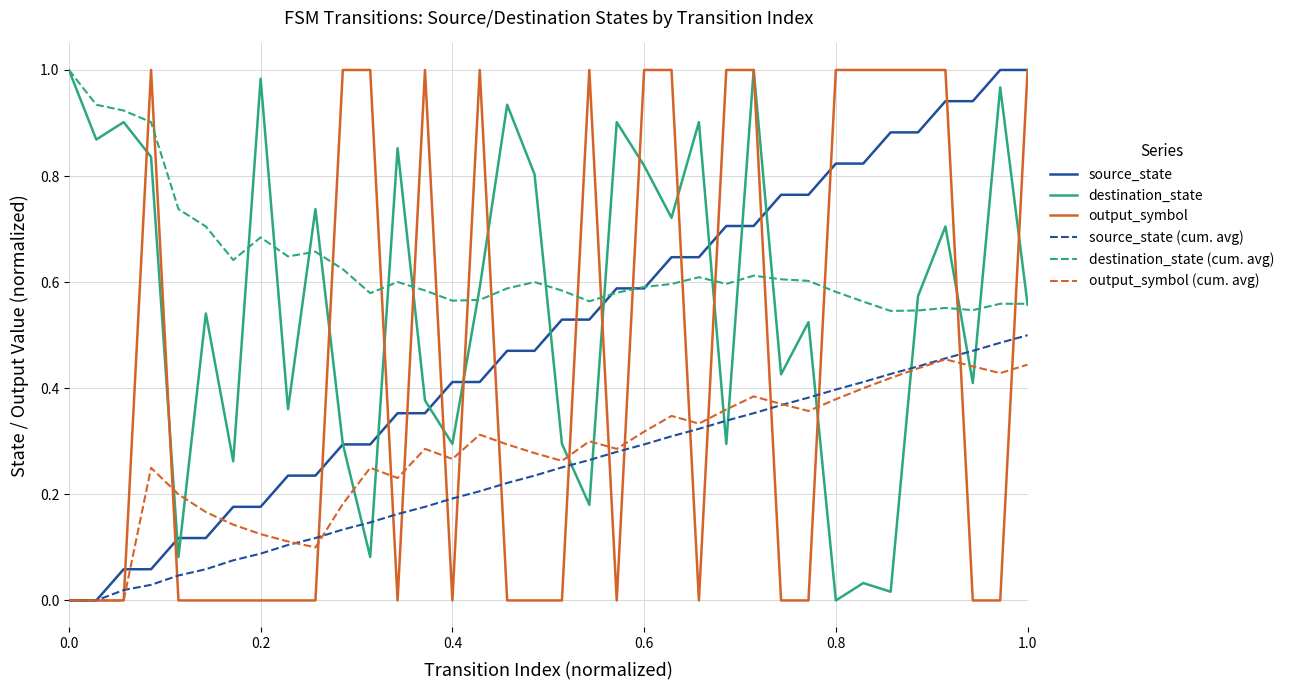

Which series has the largest total across all categories?

destination_state (cum. avg)